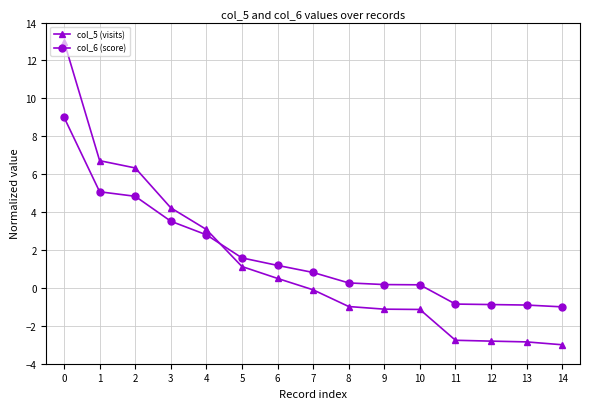

Rank the series by their maximum value, from highest to lowest.

col_5 (visits), col_6 (score)